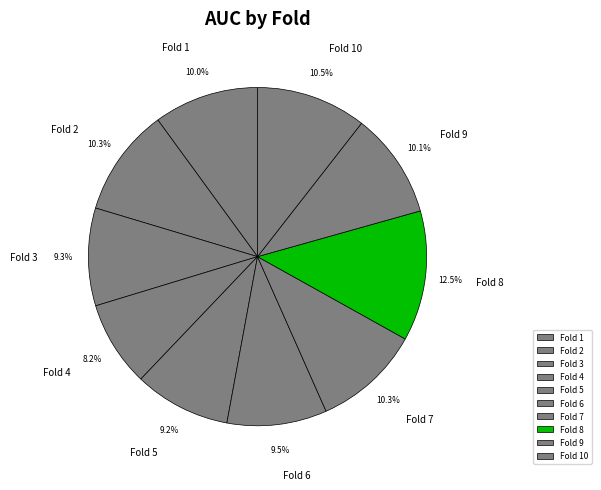

Which slice is the smallest?

Fold 4